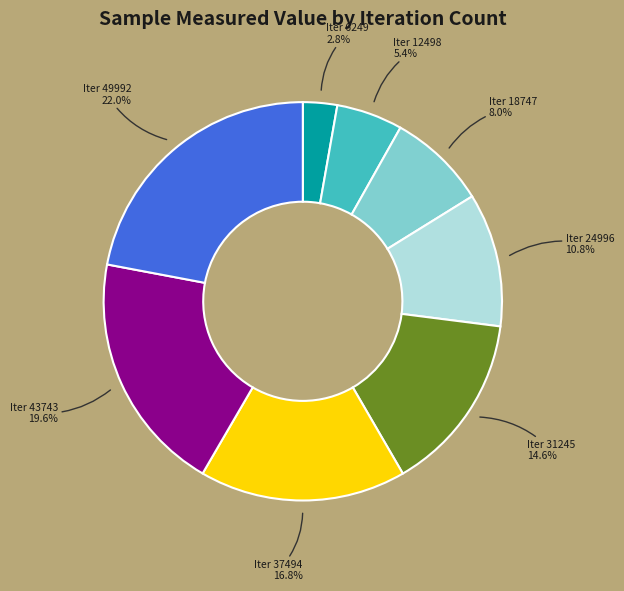

Rank the categories by value from highest to lowest.

Iter 49992, Iter 43743, Iter 37494, Iter 31245, Iter 24996, Iter 18747, Iter 12498, Iter 6249